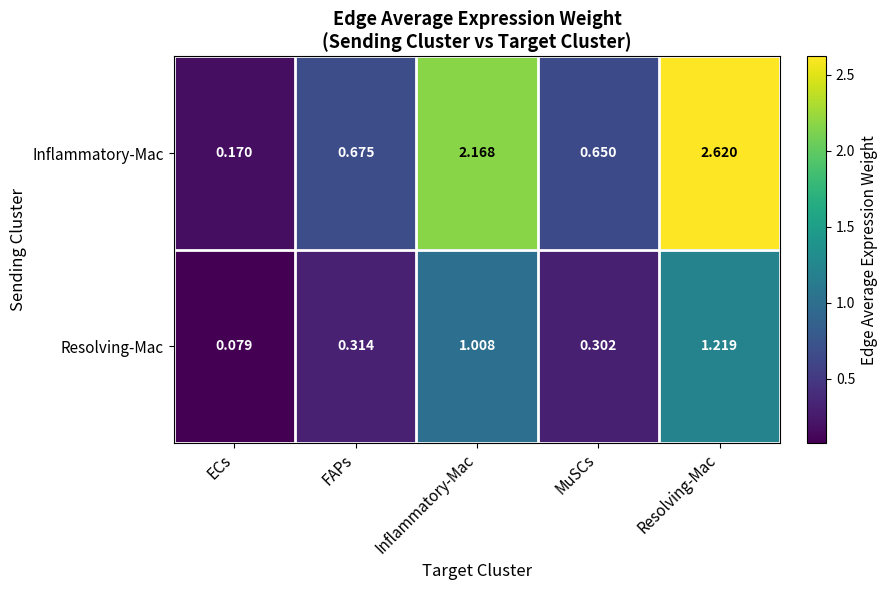

Which series changed the most between Inflammatory-Mac and MuSCs?

Inflammatory-Mac